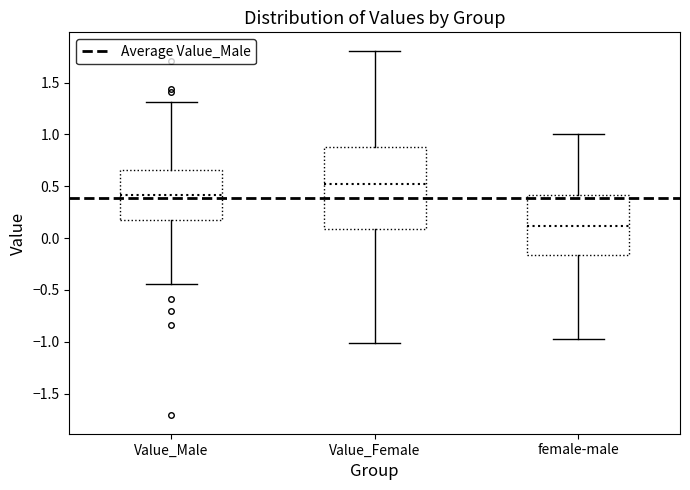

Where is the lower edge of the box for Value_Female on the y-axis? The values are not printed on the chart, so give them approximately, as read against the axis.

0.10